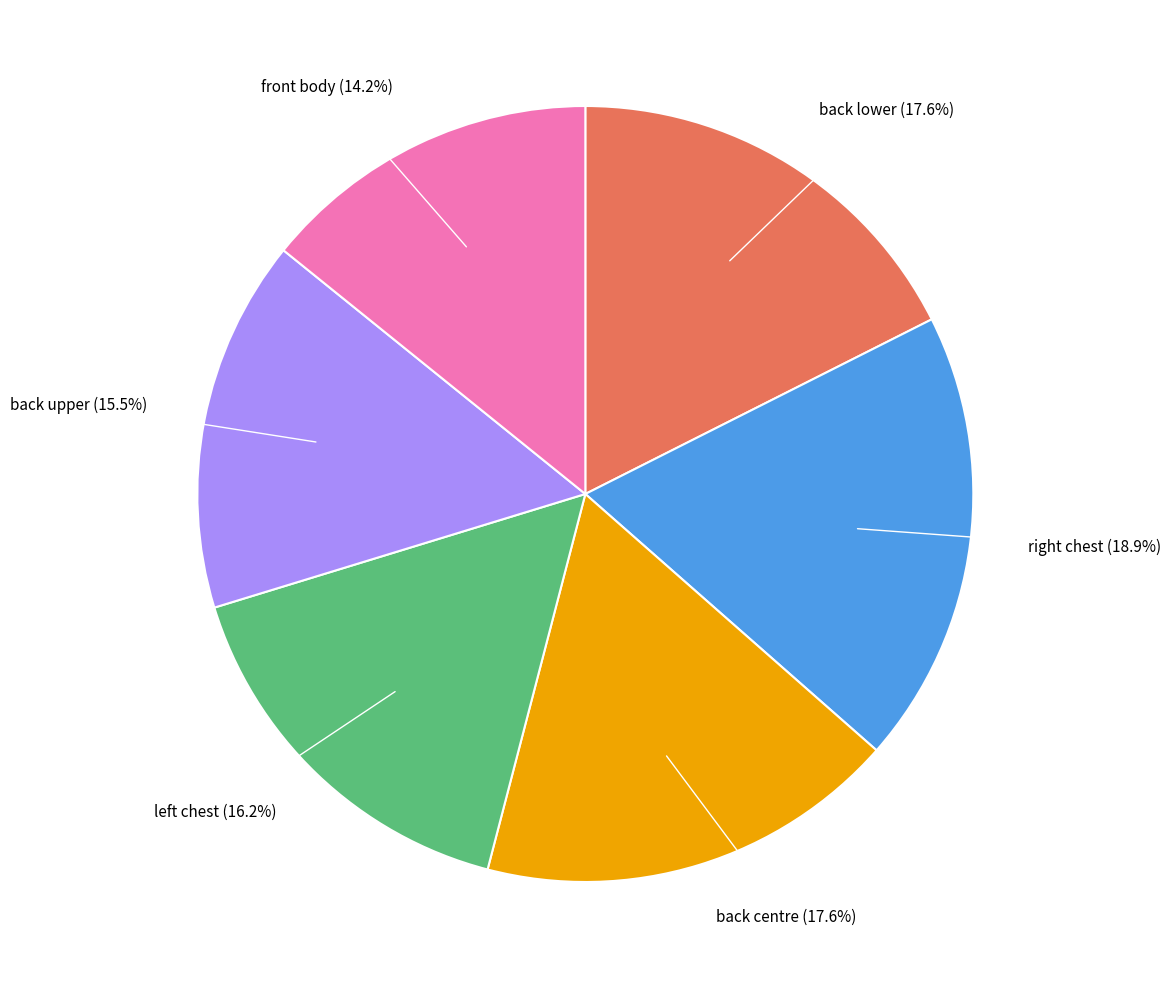

True or false: back lower accounts for 9% of the total.

False